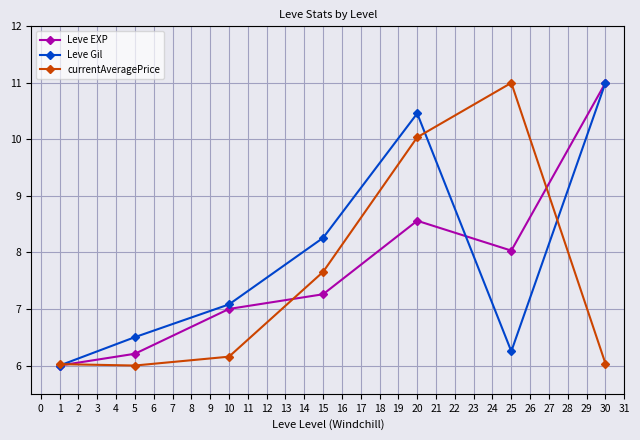

What are all the series names shown in the legend?

Leve EXP, Leve Gil, currentAveragePrice